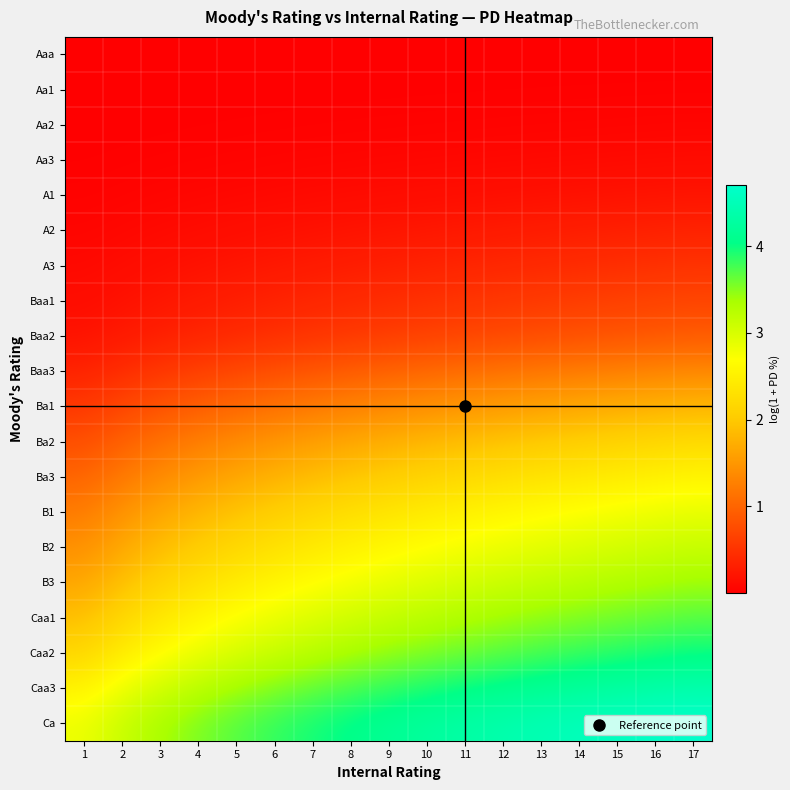

Reading right to left, what are all the values shown in this chart?

Aaa: 17=0.0	16=0.0	15=0.0	14=0.0	13=0.0	12=0.0	11=0.0	10=0.0	9=0.0	8=0.0	7=0.0	6=0.0	5=0.0	4=0.0	3=0.0	2=0.0	1=0.0
Aa1: 17=0.0	16=0.0	15=0.0	14=0.0	13=0.0	12=0.0	11=0.0	10=0.0	9=0.0	8=0.0	7=0.0	6=0.0	5=0.0	4=0.0	3=0.0	2=0.0	1=0.0
Aa2: 17=0.1	16=0.1	15=0.0	14=0.0	13=0.0	12=0.0	11=0.0	10=0.0	9=0.0	8=0.0	7=0.0	6=0.0	5=0.0	4=0.0	3=0.0	2=0.0	1=0.0
Aa3: 17=0.1	16=0.1	15=0.1	14=0.1	13=0.1	12=0.1	11=0.1	10=0.1	9=0.1	8=0.1	7=0.1	6=0.0	5=0.0	4=0.0	3=0.0	2=0.0	1=0.0
A1: 17=0.2	16=0.2	15=0.2	14=0.2	13=0.2	12=0.2	11=0.1	10=0.1	9=0.1	8=0.1	7=0.1	6=0.1	5=0.1	4=0.1	3=0.1	2=0.0	1=0.0
A2: 17=0.3	16=0.3	15=0.3	14=0.3	13=0.3	12=0.3	11=0.2	10=0.2	9=0.2	8=0.2	7=0.2	6=0.2	5=0.1	4=0.1	3=0.1	2=0.1	1=0.1
A3: 17=0.5	16=0.5	15=0.5	14=0.4	13=0.4	12=0.4	11=0.4	10=0.3	9=0.3	8=0.3	7=0.3	6=0.2	5=0.2	4=0.2	3=0.2	2=0.1	1=0.1
Baa1: 17=0.7	16=0.7	15=0.6	14=0.6	13=0.6	12=0.6	11=0.5	10=0.5	9=0.5	8=0.4	7=0.4	6=0.3	5=0.3	4=0.3	3=0.2	2=0.2	1=0.1
Baa2: 17=0.9	16=0.9	15=0.8	14=0.8	13=0.8	12=0.7	11=0.7	10=0.6	9=0.6	8=0.6	7=0.5	6=0.5	5=0.4	4=0.4	3=0.3	2=0.3	1=0.2
Baa3: 17=1.4	16=1.3	15=1.3	14=1.2	13=1.2	12=1.1	11=1.1	10=1.0	9=1.0	8=0.9	7=0.9	6=0.8	5=0.7	4=0.6	3=0.5	2=0.5	1=0.3
Ba1: 17=1.8	16=1.8	15=1.7	14=1.7	13=1.6	12=1.6	11=1.5	10=1.4	9=1.4	8=1.3	7=1.2	6=1.1	5=1.0	4=0.9	3=0.8	2=0.7	1=0.6
Ba2: 17=2.2	16=2.2	15=2.1	14=2.1	13=2.0	12=1.9	11=1.9	10=1.8	9=1.7	8=1.7	7=1.6	6=1.5	5=1.4	4=1.3	3=1.1	2=1.0	1=0.8
Ba3: 17=2.6	16=2.5	15=2.4	14=2.4	13=2.3	12=2.3	11=2.2	10=2.1	9=2.1	8=2.0	7=1.9	6=1.8	5=1.7	4=1.5	3=1.4	2=1.2	1=1.0
B1: 17=2.9	16=2.8	15=2.8	14=2.7	13=2.7	12=2.6	11=2.5	10=2.4	9=2.4	8=2.3	7=2.2	6=2.1	5=1.9	4=1.8	3=1.7	2=1.5	1=1.2
B2: 17=3.1	16=3.1	15=3.0	14=3.0	13=2.9	12=2.8	11=2.8	10=2.7	9=2.6	8=2.5	7=2.4	6=2.3	5=2.2	4=2.0	3=1.9	2=1.7	1=1.4
B3: 17=3.4	16=3.4	15=3.3	14=3.2	13=3.2	12=3.1	11=3.0	10=3.0	9=2.9	8=2.8	7=2.7	6=2.6	5=2.4	4=2.3	3=2.1	2=1.9	1=1.6
Caa1: 17=3.7	16=3.6	15=3.6	14=3.5	13=3.5	12=3.4	11=3.3	10=3.2	9=3.2	8=3.1	7=3.0	6=2.8	5=2.7	4=2.6	3=2.4	2=2.2	1=1.9
Caa2: 17=4.0	16=3.9	15=3.9	14=3.8	13=3.8	12=3.7	11=3.6	10=3.5	9=3.4	8=3.4	7=3.2	6=3.1	5=3.0	4=2.8	3=2.7	2=2.4	1=2.2
Caa3: 17=4.4	16=4.3	15=4.3	14=4.2	13=4.2	12=4.1	11=4.0	10=3.9	9=3.8	8=3.8	7=3.6	6=3.5	5=3.4	4=3.2	3=3.1	2=2.8	1=2.5
Ca: 17=4.7	16=4.7	15=4.6	14=4.5	13=4.5	12=4.4	11=4.3	10=4.2	9=4.2	8=4.1	7=4.0	6=3.8	5=3.7	4=3.5	3=3.4	2=3.1	1=2.8